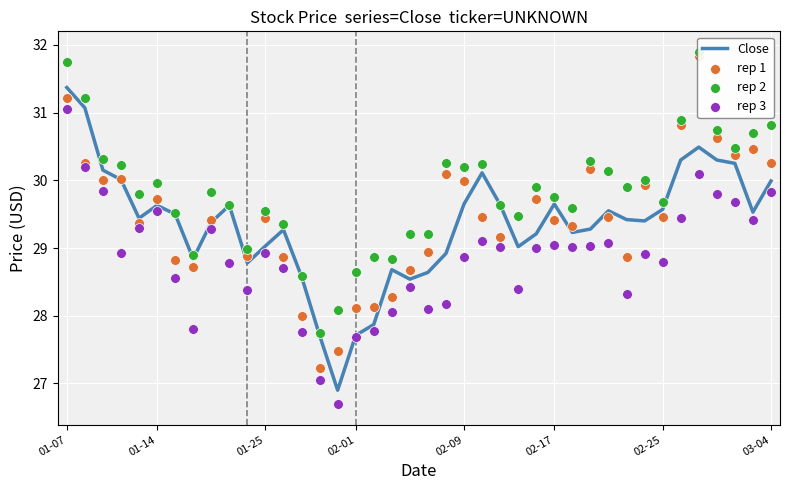

Which series has the largest total across all categories?

rep 2